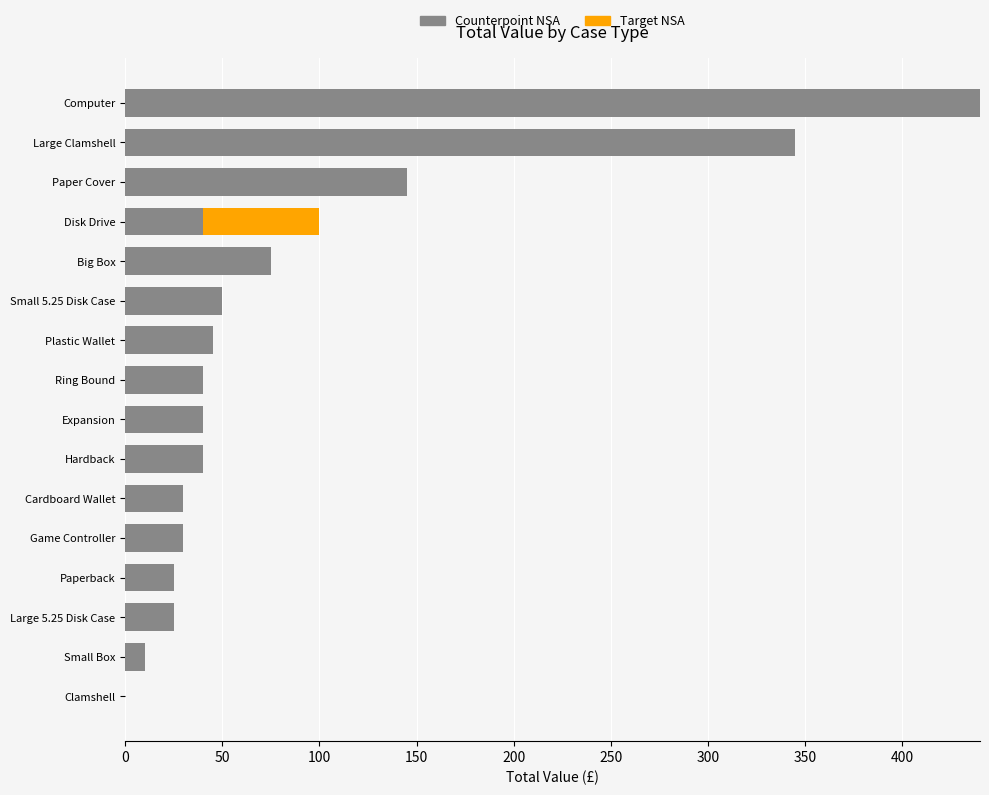

What is the sum of all Counterpoint NSA values?

1380